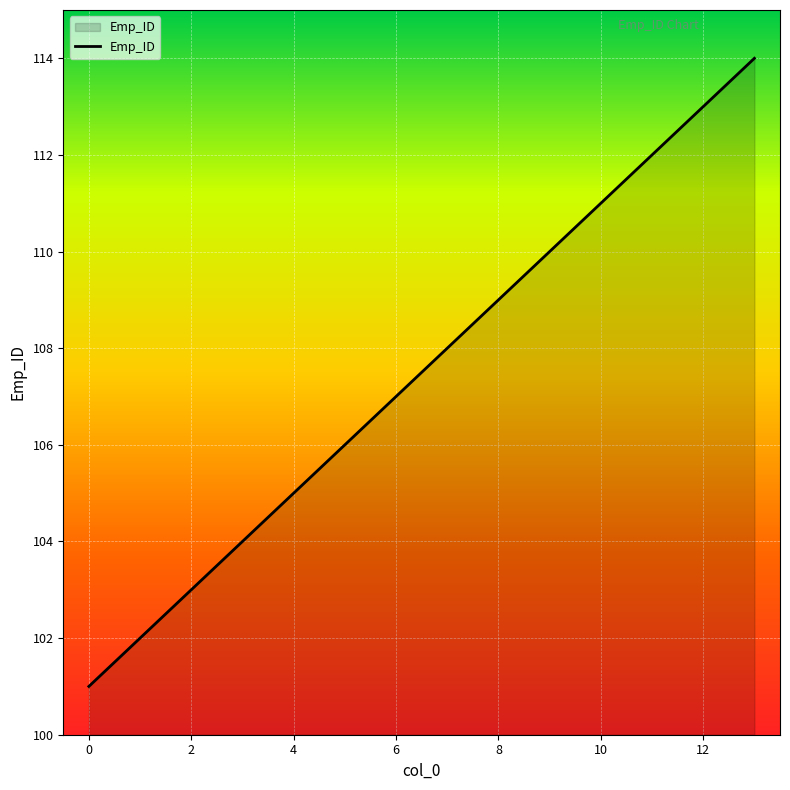

What is the maximum value shown in the chart?

114